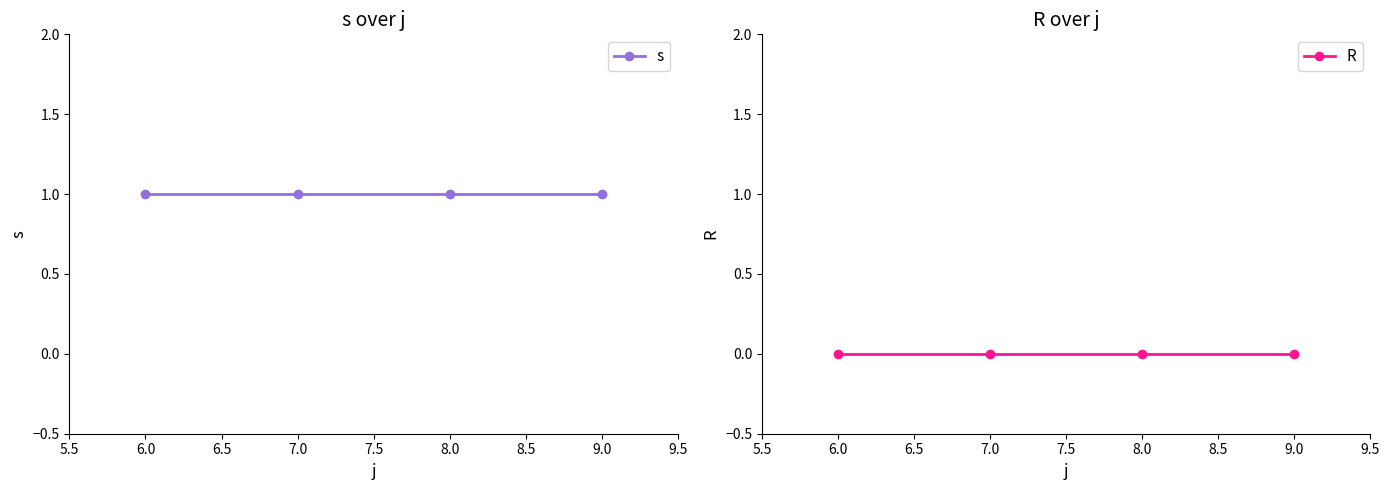

True or false: s has more than 2 interior local peaks.

False